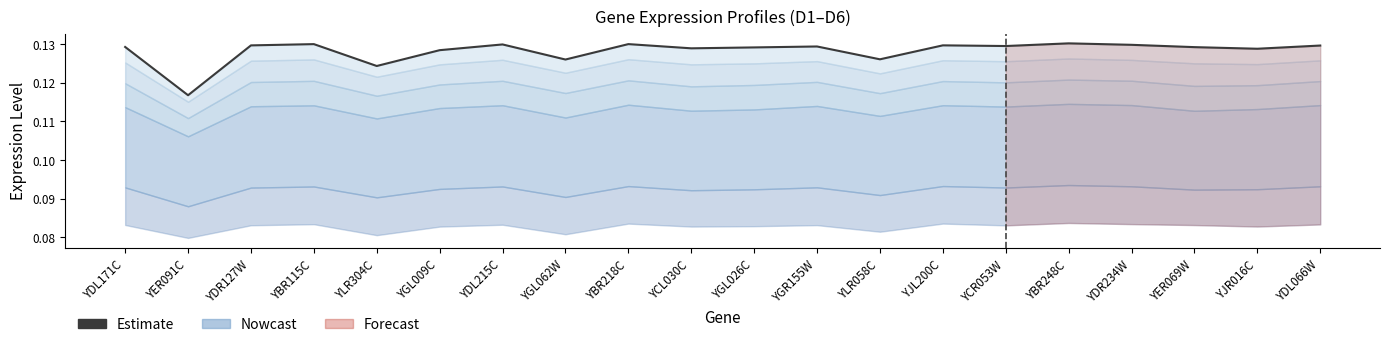

Where is the first local maximum?

YBR115C